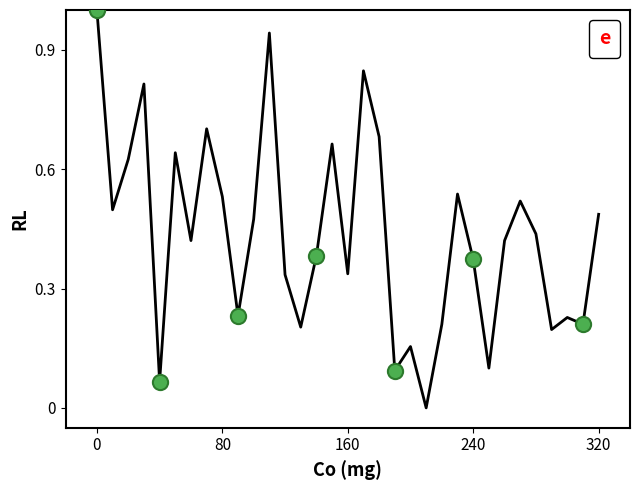

What is the difference between the maximum and minimum values?

1.0